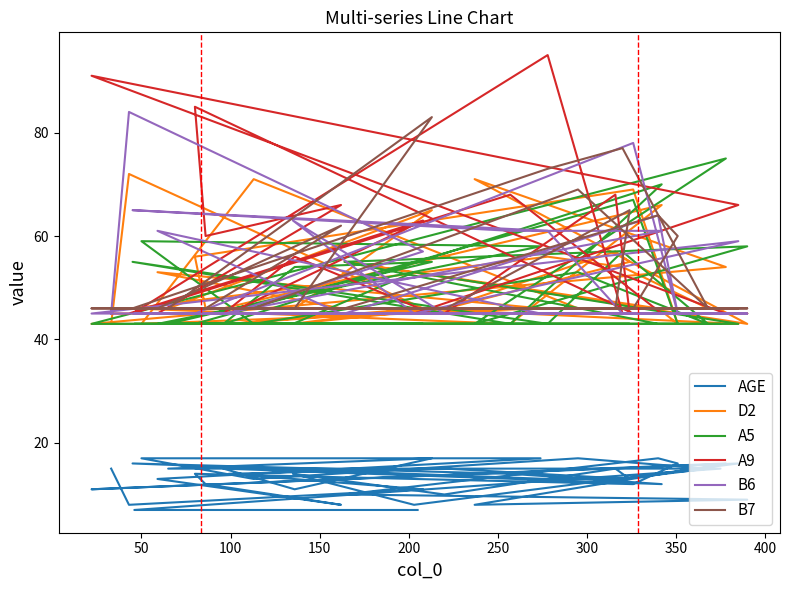

At how many categories does at least one series exceed 49?

30